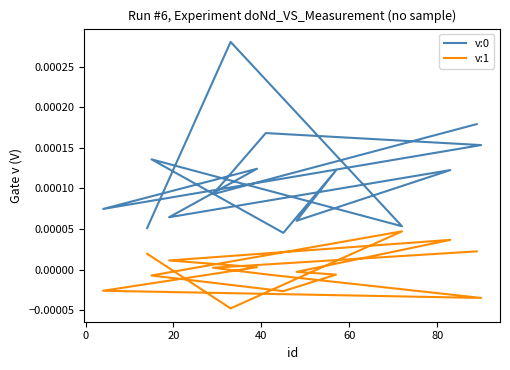

Does the chart have visible grid lines?

No